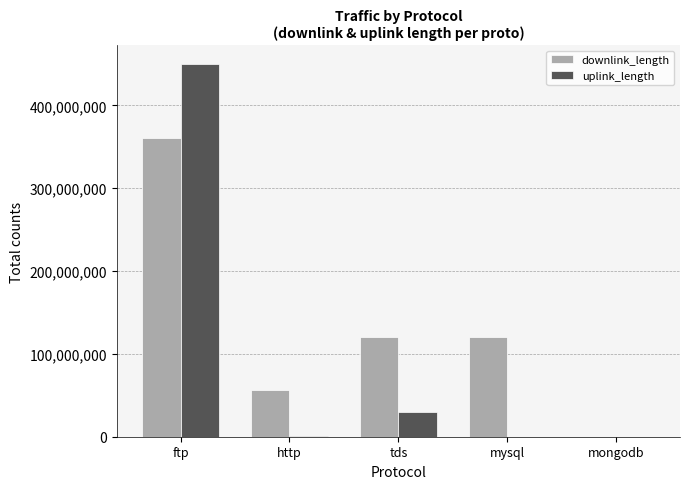

Where is uplink_length nearest to the value 225006593?

tds